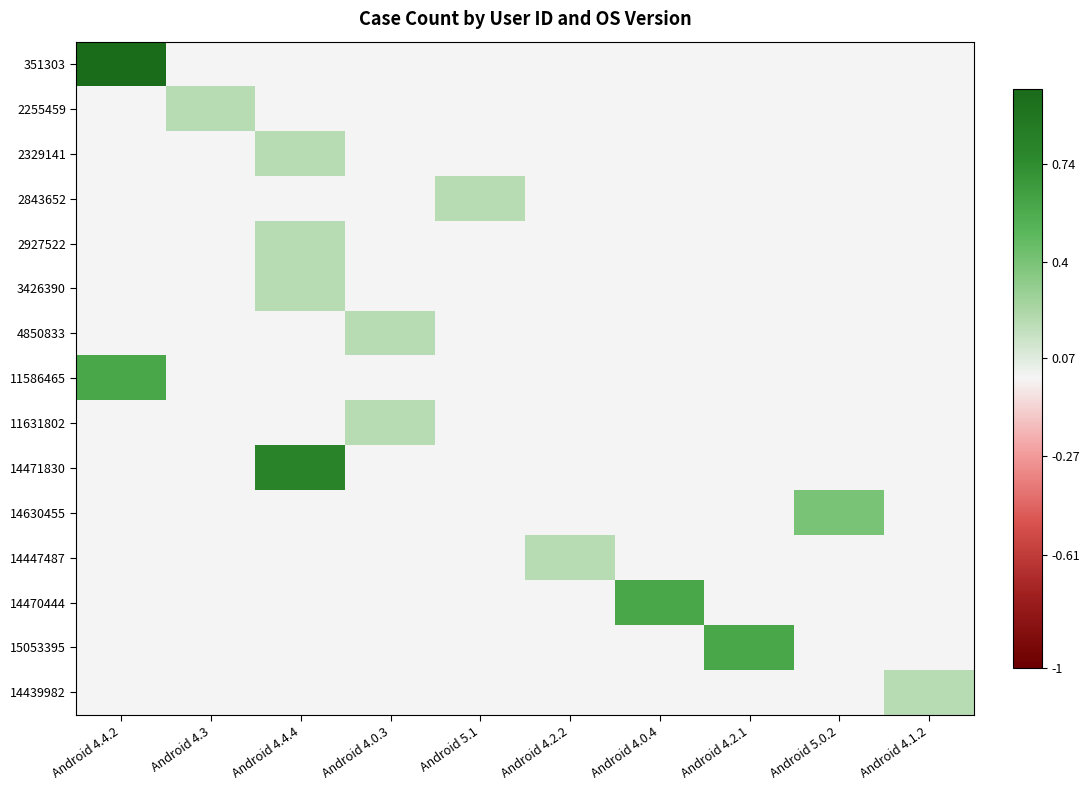

At which category does the chart reach its peak across all series?

Android 4.4.2